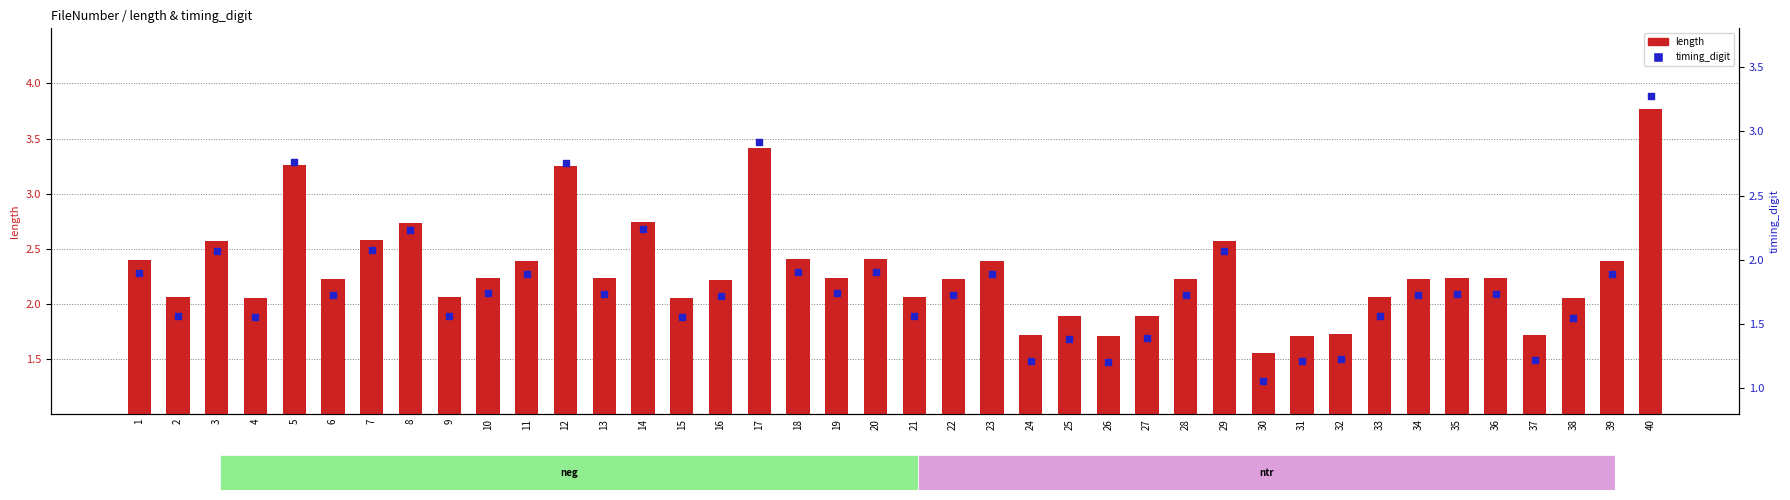

Which series has the widest spread of Y values?

length